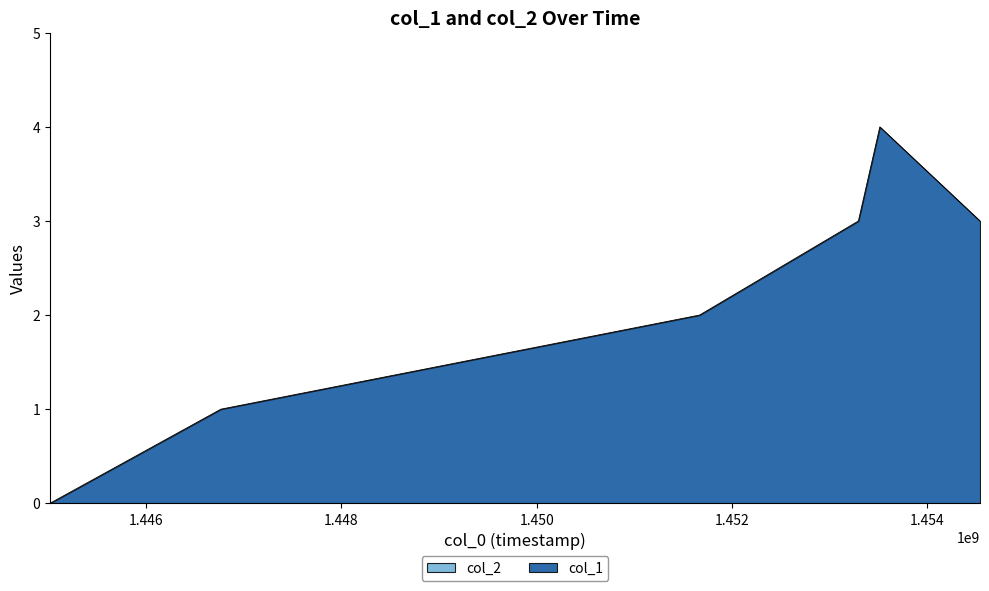

True or false: the data shows 2 at 1451668955.

True